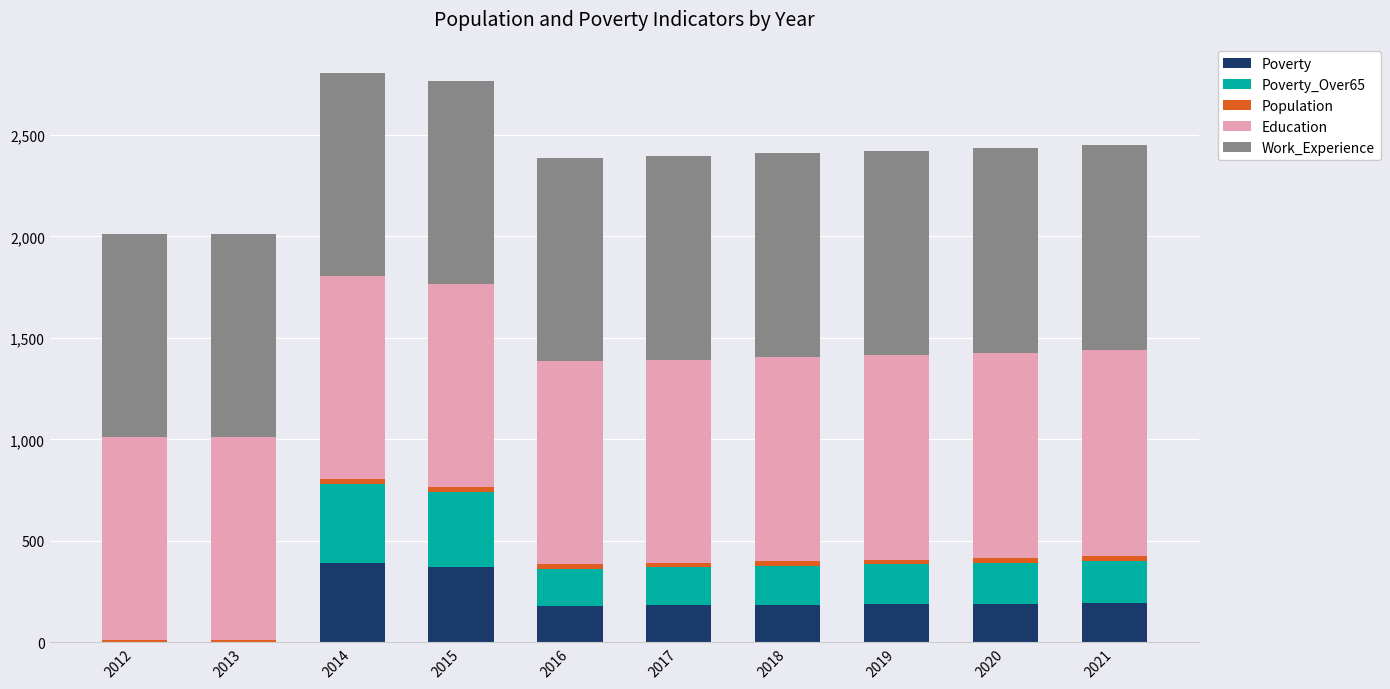

What is the highest value of the Poverty series?

391